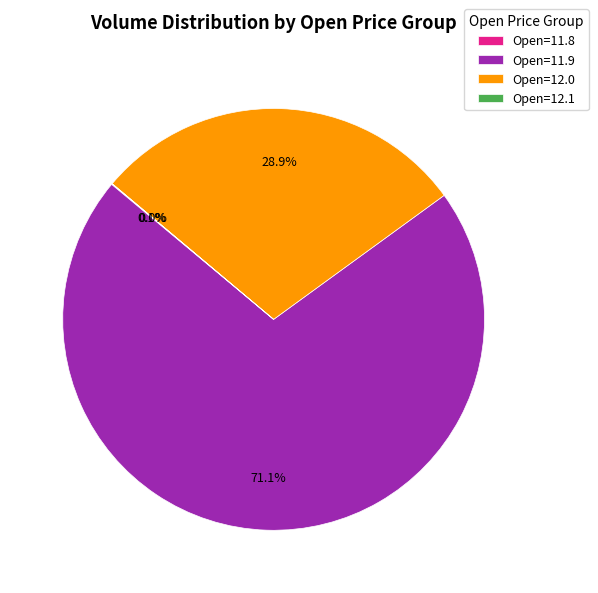

What is the ratio of the value at Open=12.0 to the value at Open=11.9?

0.4